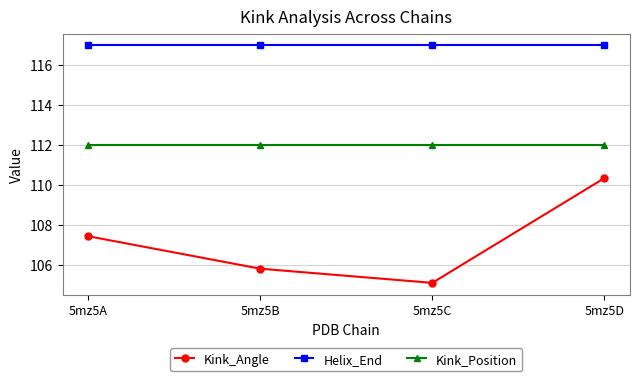

What is the lowest value of the Kink_Angle series?

105.1